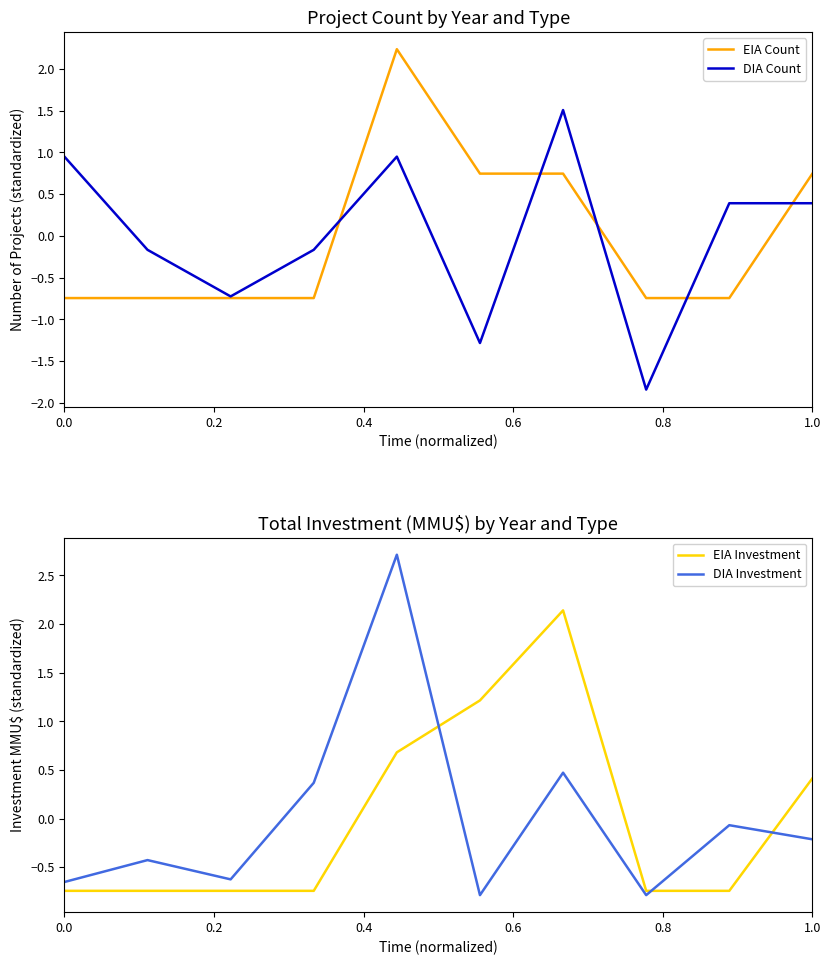

The EIA Investment series shows 0.4 at 1.0. True or false?

True